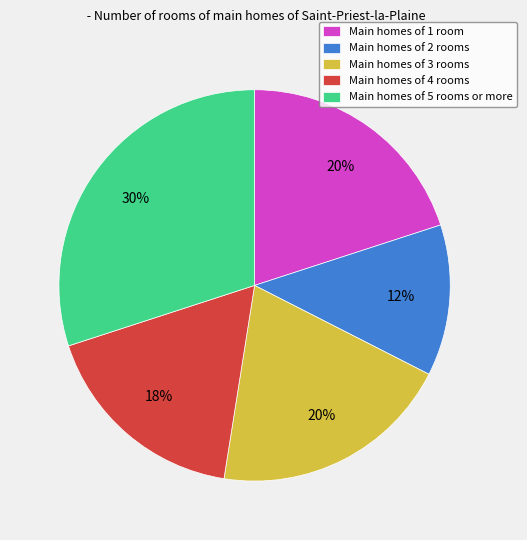

Is there a majority slice in this chart?

No